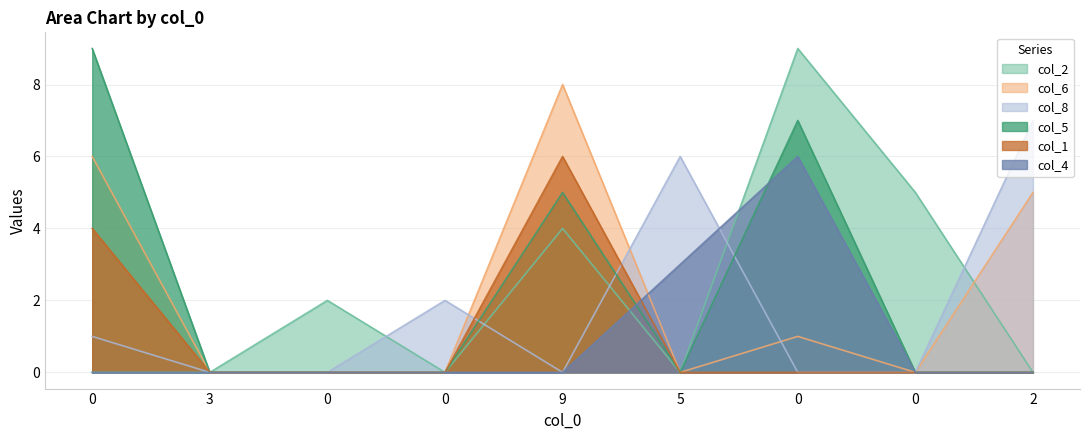

What are all the series names shown in the legend?

col_2, col_6, col_8, col_5, col_1, col_4